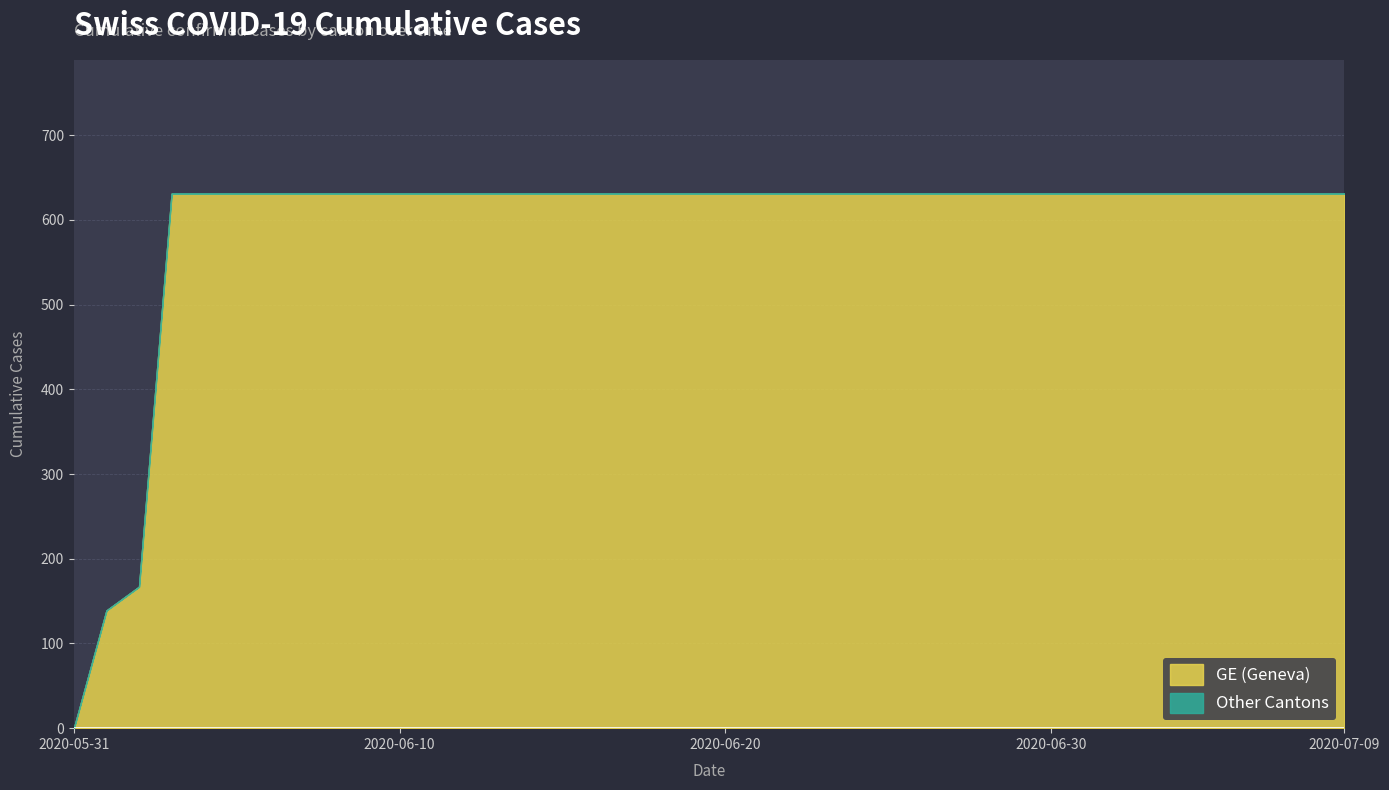

What is the average value of the CH series?

591